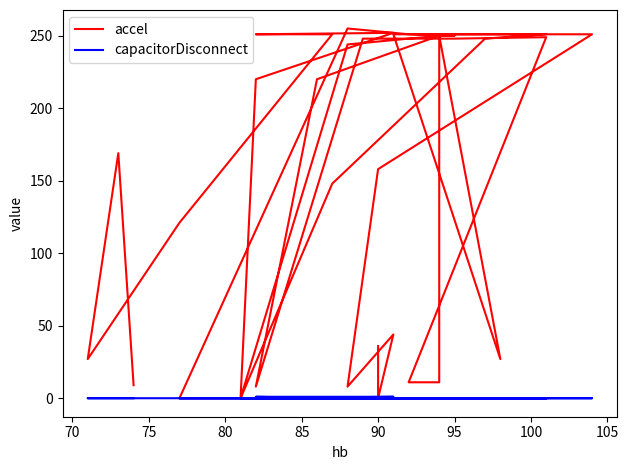

True or false: accel has more than 2 points higher than both neighbors.

True